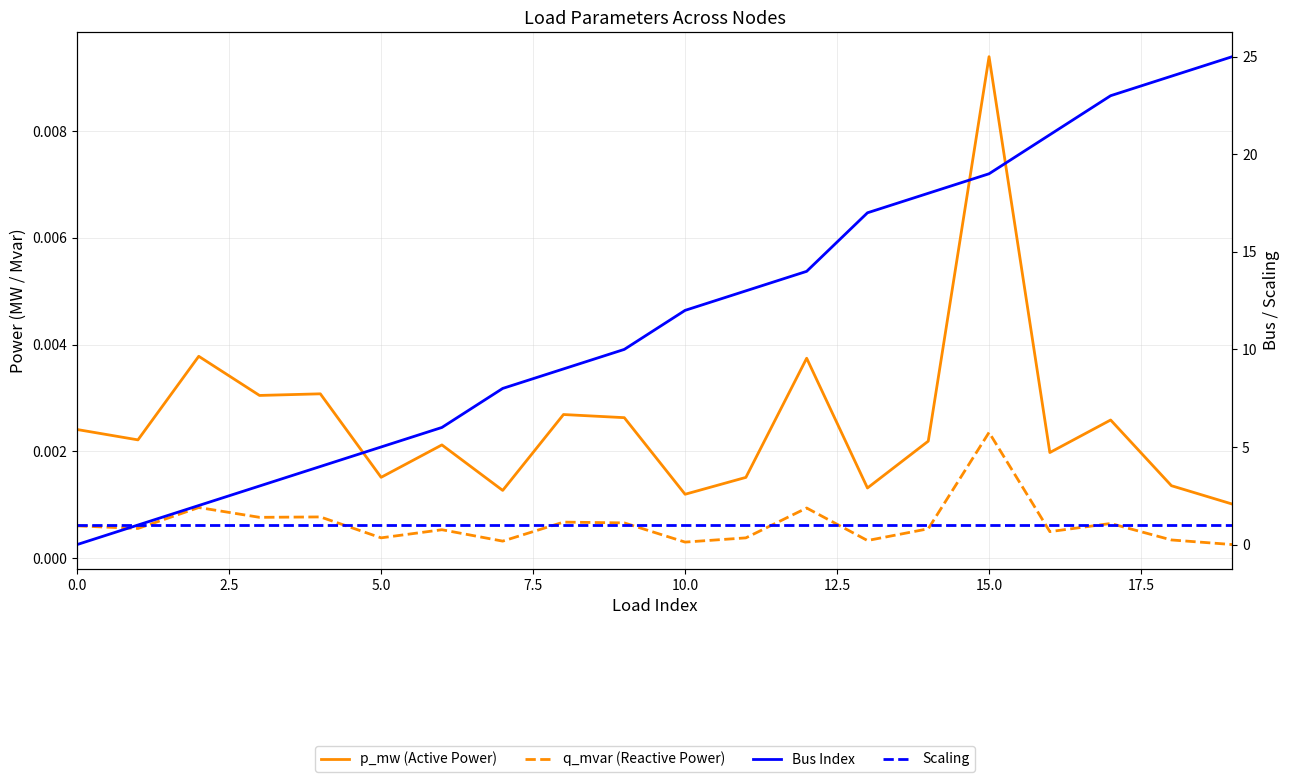

What position from the left is 15.0?

7